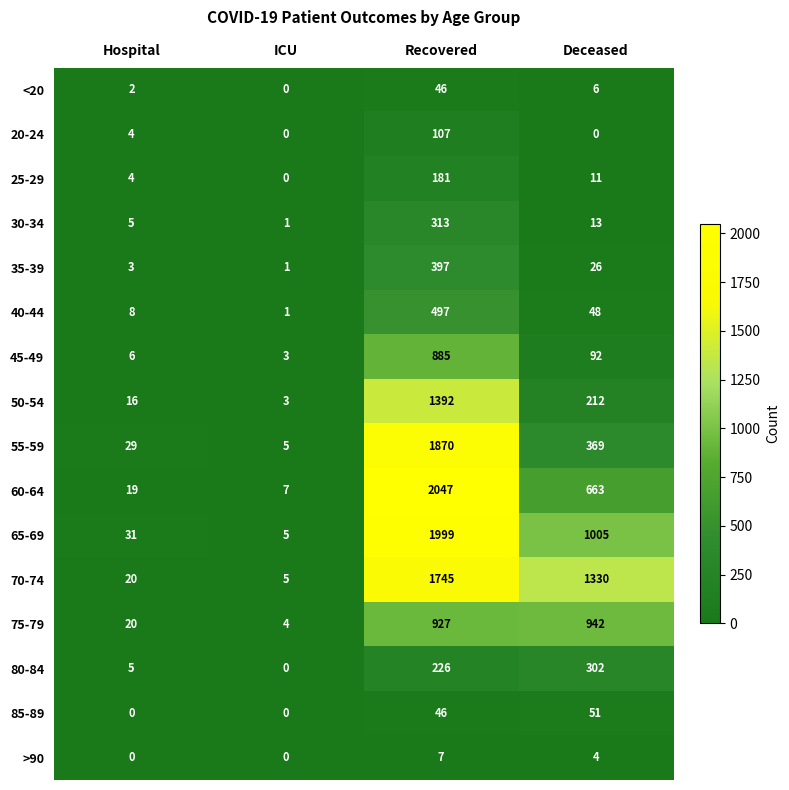

At how many categories does at least one series exceed 438?

2